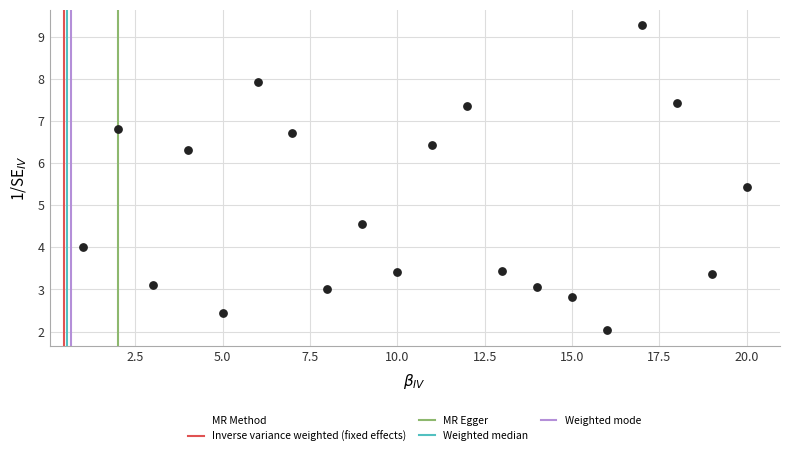

What is the range of X values (max minus min)?

19.0